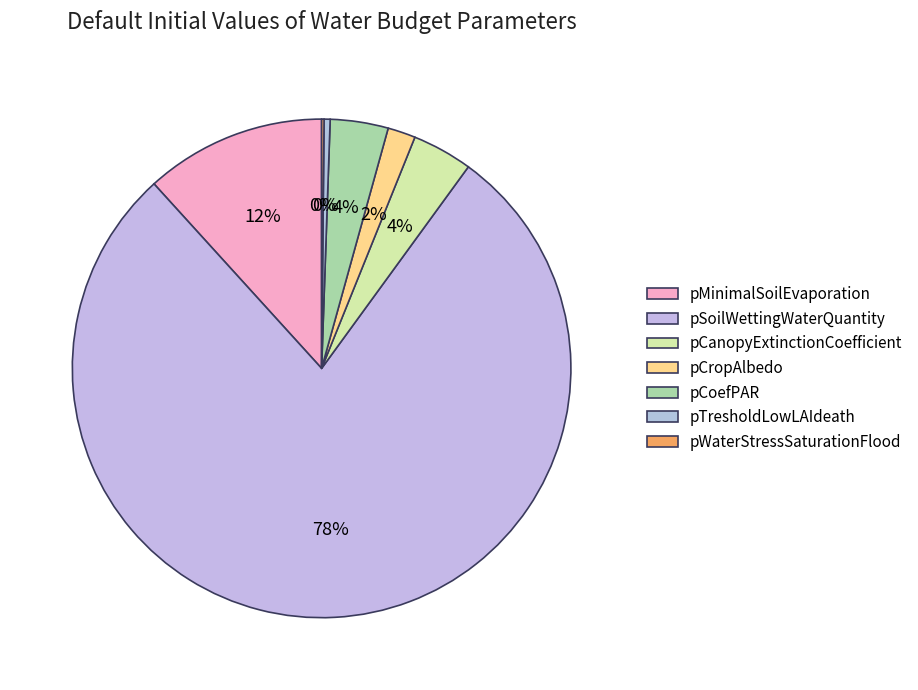

Is pCropAlbedo the majority of the pie?

No